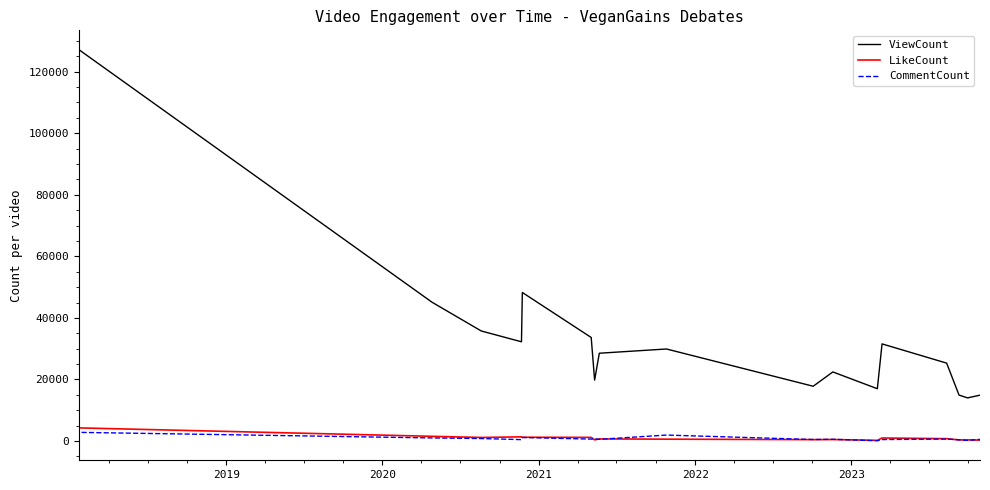

Which series has the largest total across all categories?

ViewCount